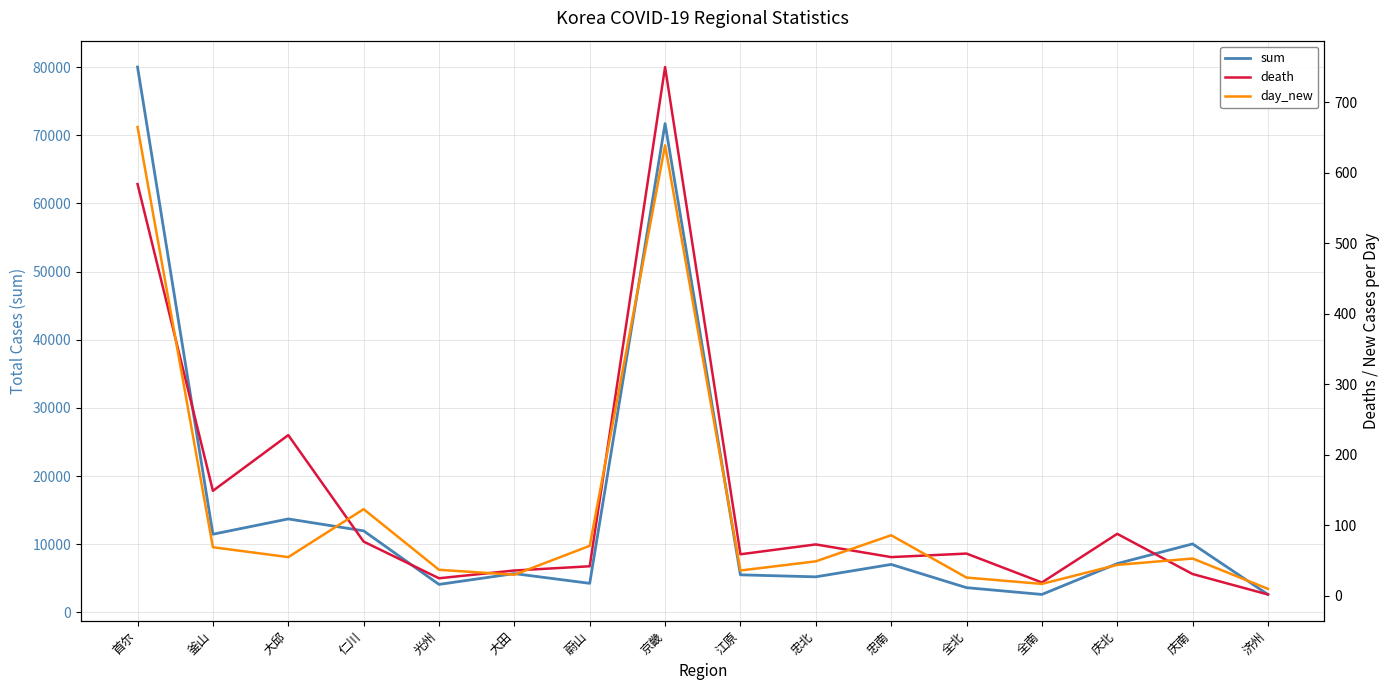

Count the number of data series in this chart.

3